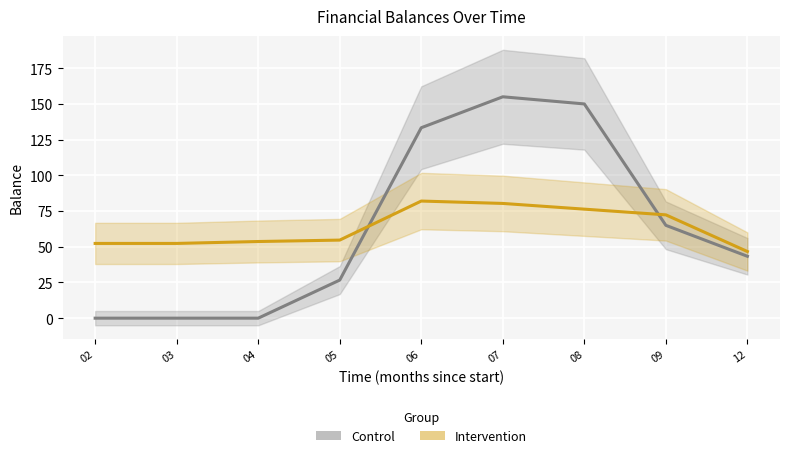

True or false: Control has more than 1 interior local peaks.

False